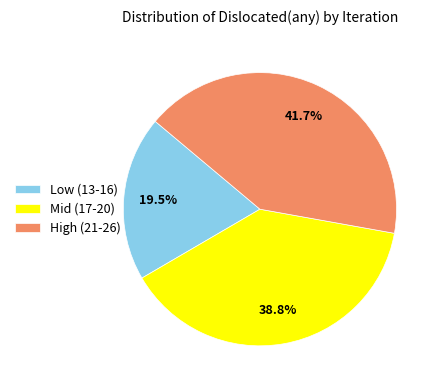

To the nearest percent, what is the difference between the largest and smallest slice percentages?

22%